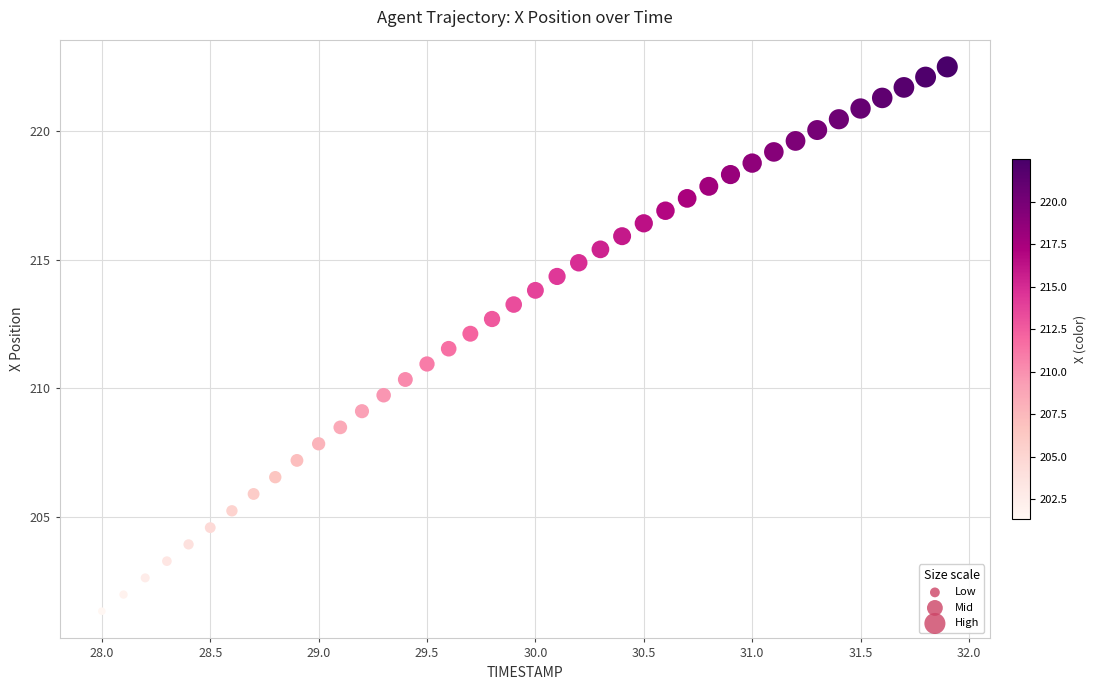

What is the range of Y values (max minus min)?

21.1